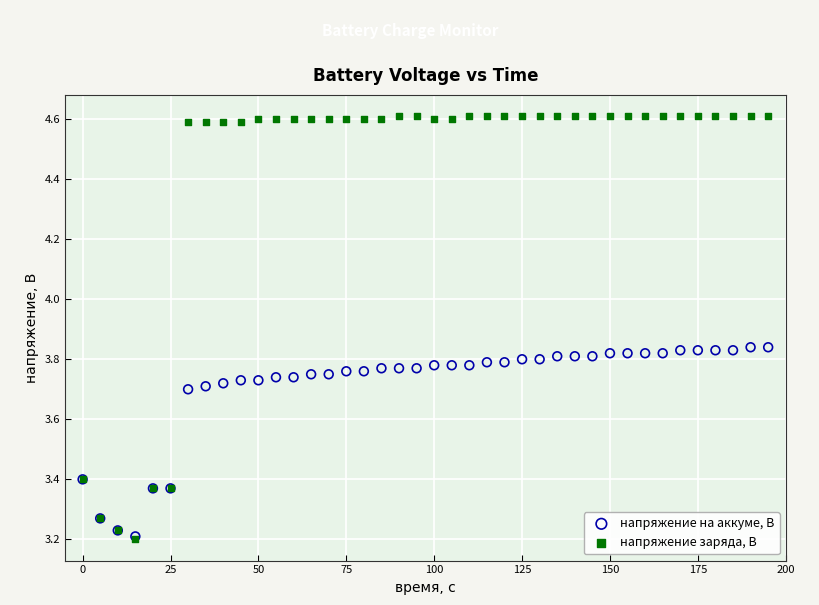

Which series contains the highest Y value?

напряжение заряда, В